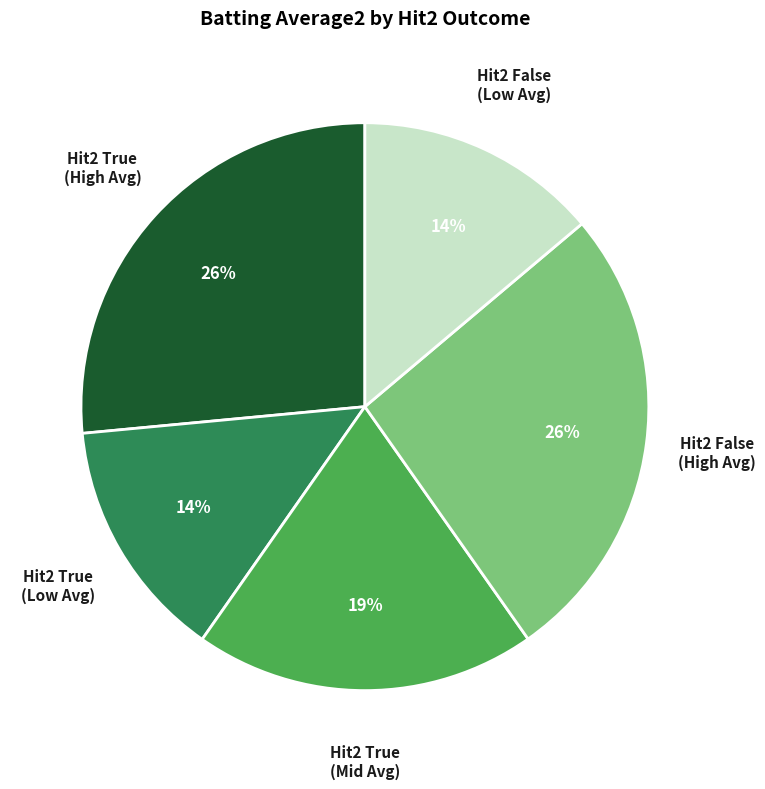

To the nearest percent, what is the average slice percentage?

20%